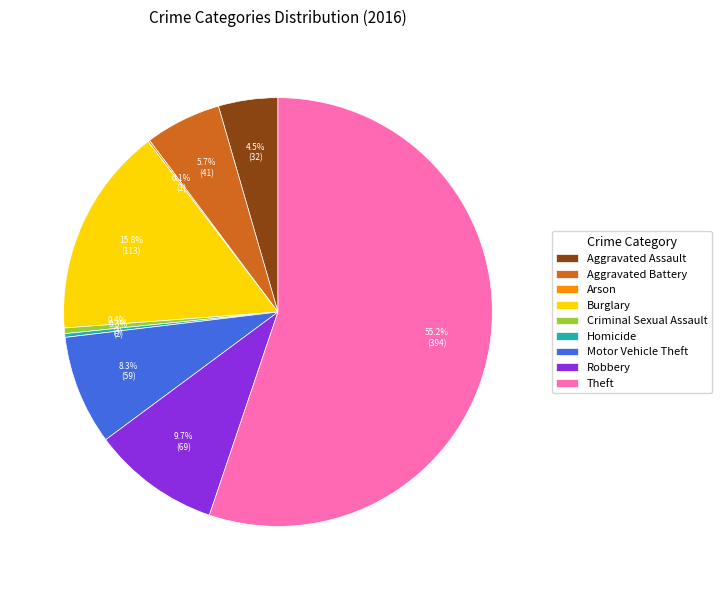

Which has a higher value, Motor Vehicle Theft or Robbery?

Robbery